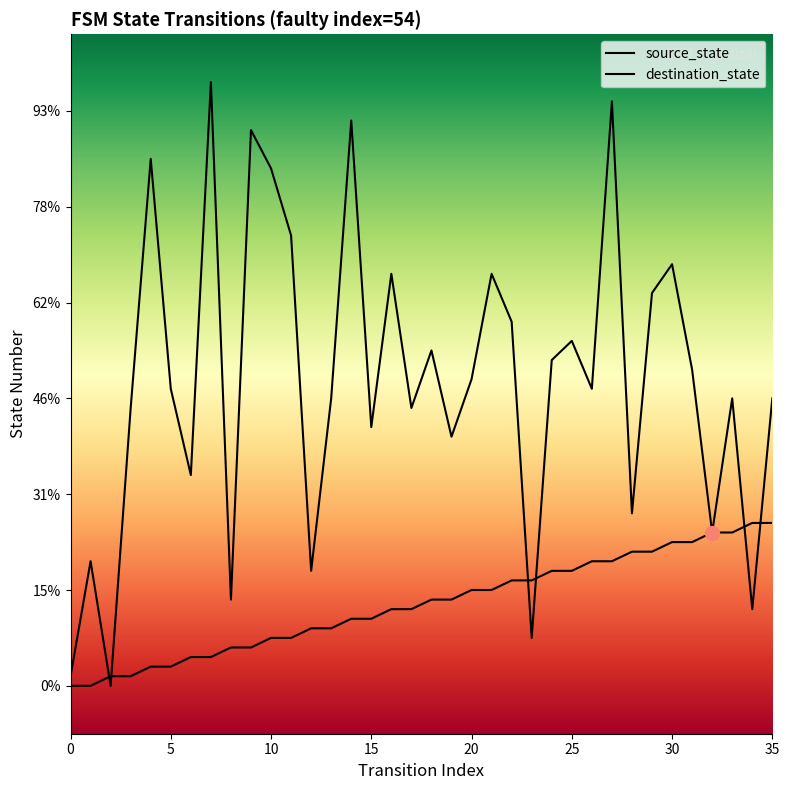

Is this an area chart (filled region under the line)?

No